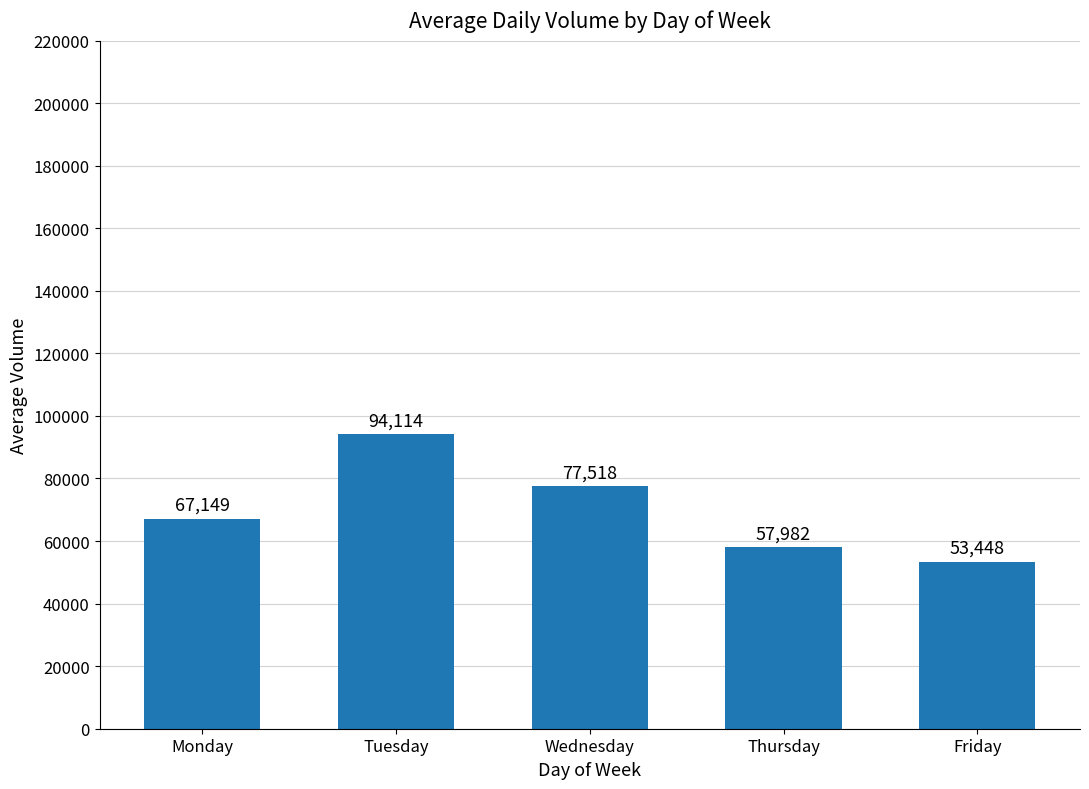

Reading left to right, transcribe all the data shown in this chart.

Monday=67149	Tuesday=94114	Wednesday=77518	Thursday=57982	Friday=53448